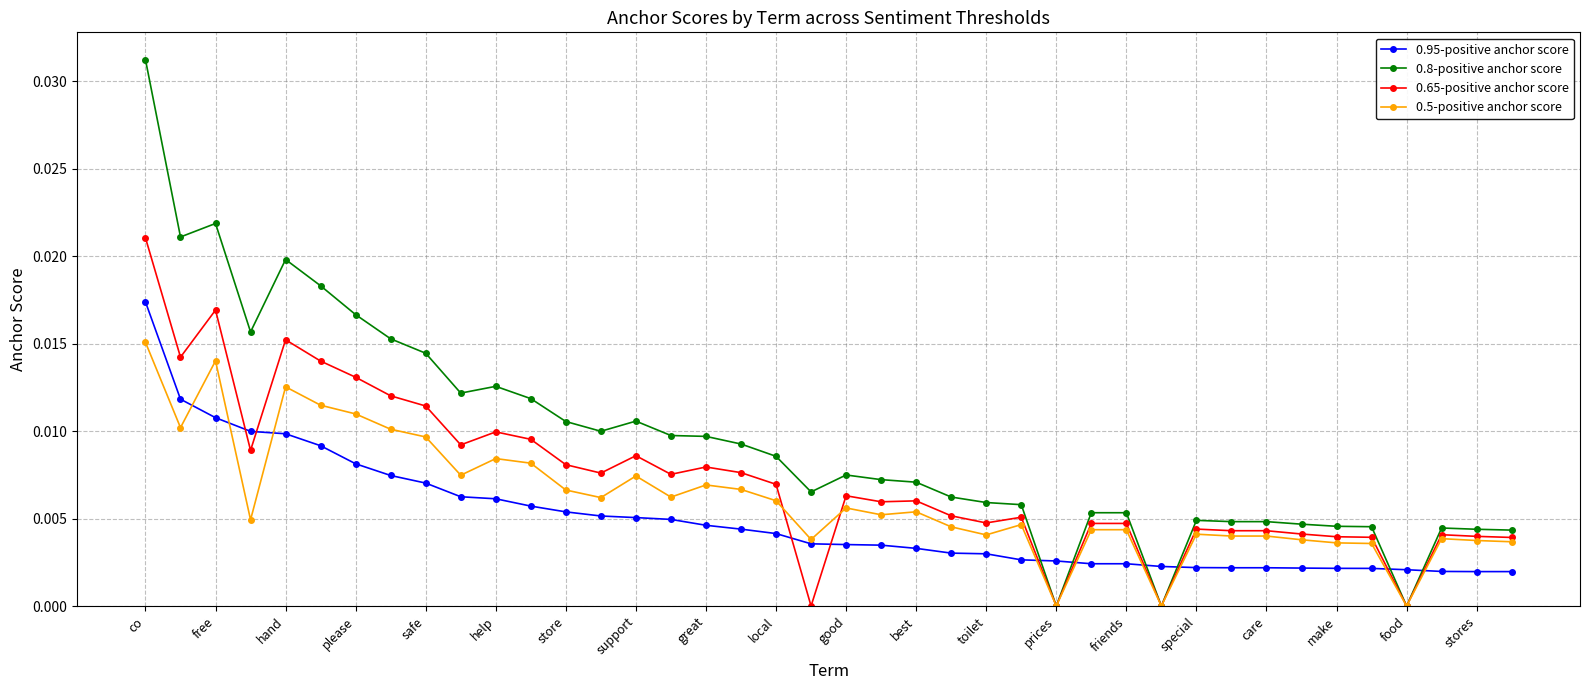

After their last crossing, which series has the higher values: 0.95-positive anchor score or 0.8-positive anchor score?

0.8-positive anchor score